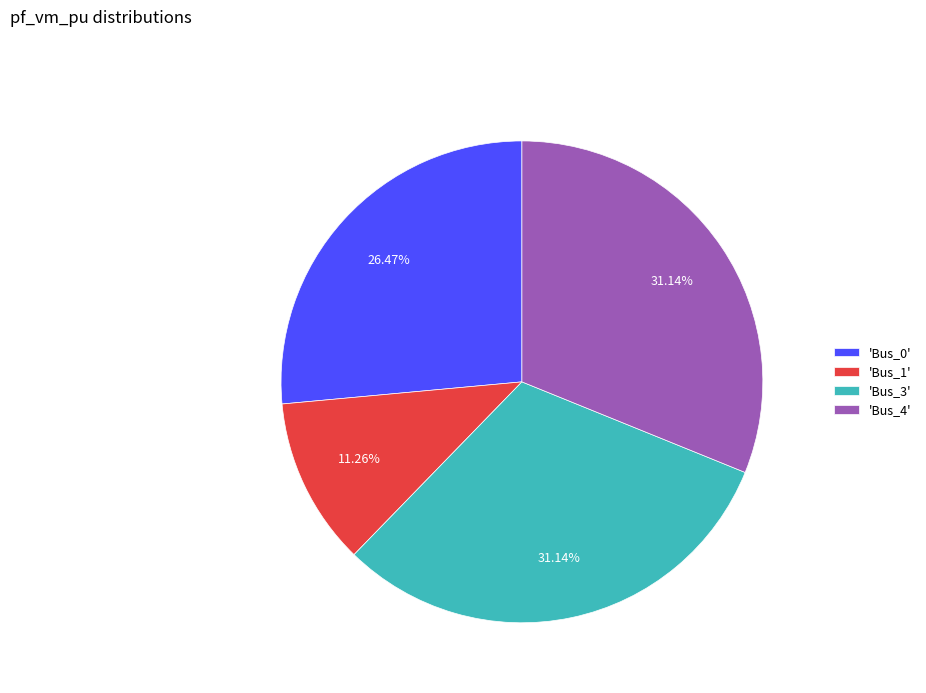

Is 'Bus_4' the majority of the pie?

No